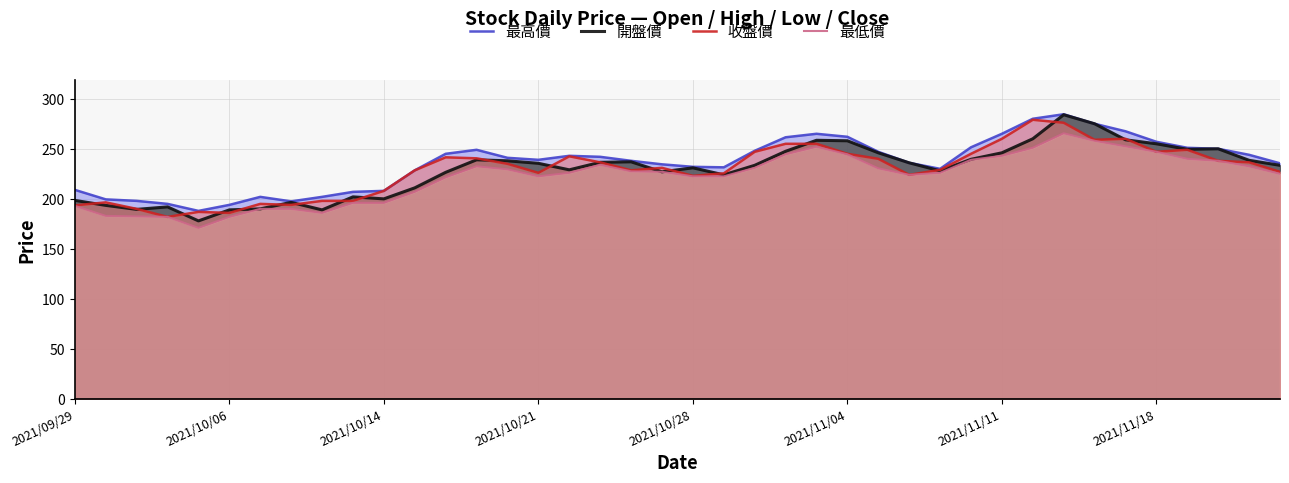

What is the lowest value of the 收盤價 series?

182.0